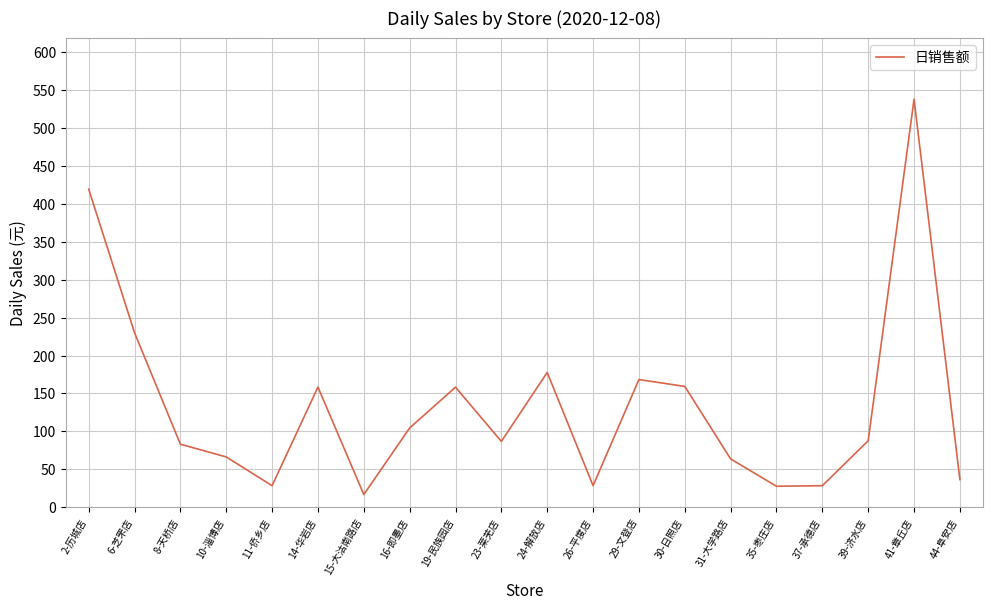

True or false: the data has more than 0 interior local peaks.

True